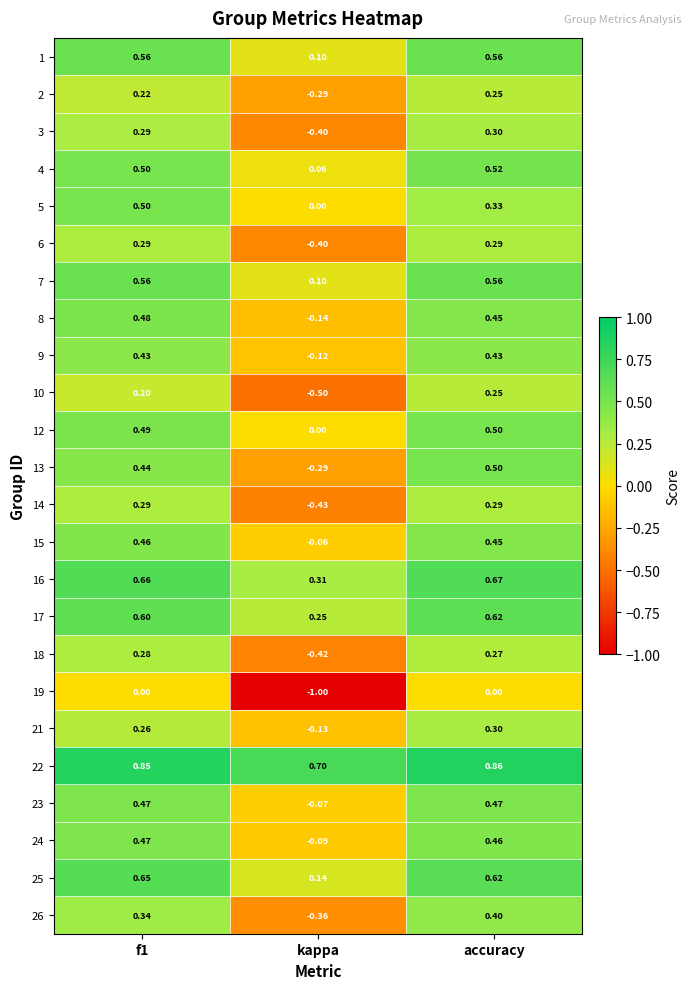

Where is 8 nearest to the value 0?

kappa